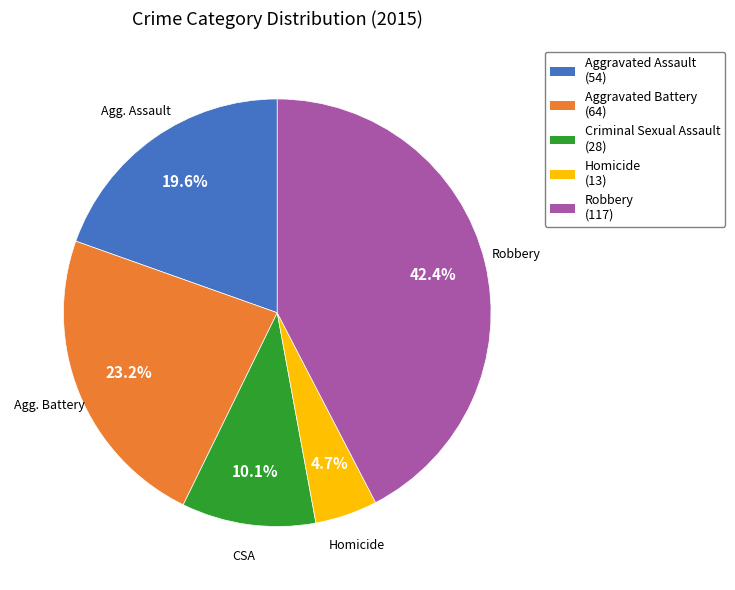

What is the ratio of the value at Aggravated Battery to the value at Aggravated Assault?

1.2